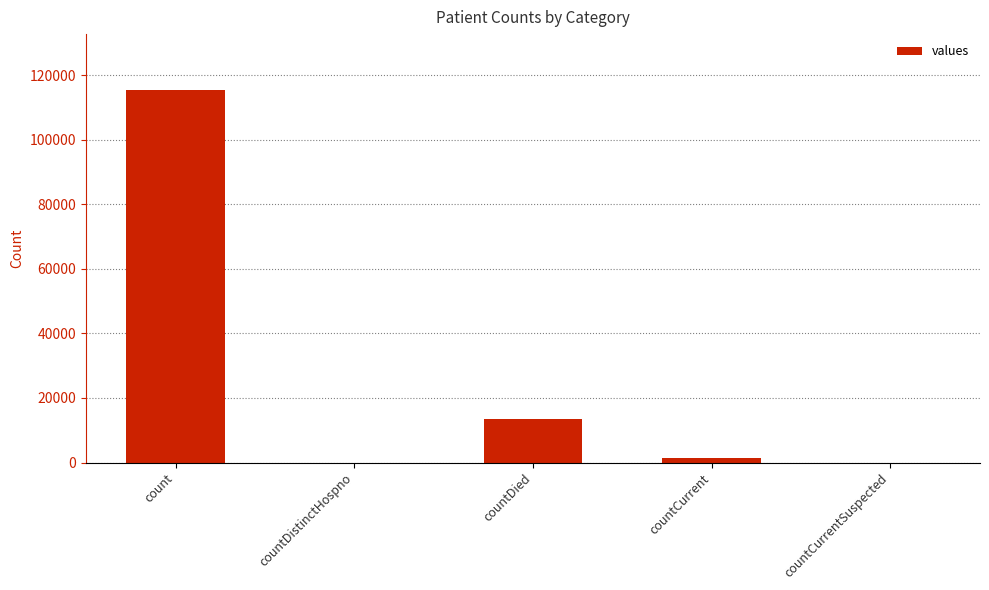

Which category has the highest value across all series?

count